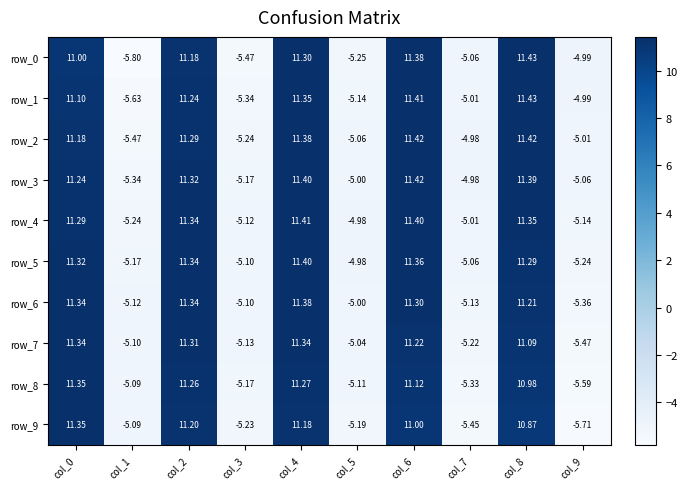

At col_7, list the series in order from smallest to largest.

row_9, row_8, row_7, row_6, row_5, row_0, row_4, row_1, row_3, row_2